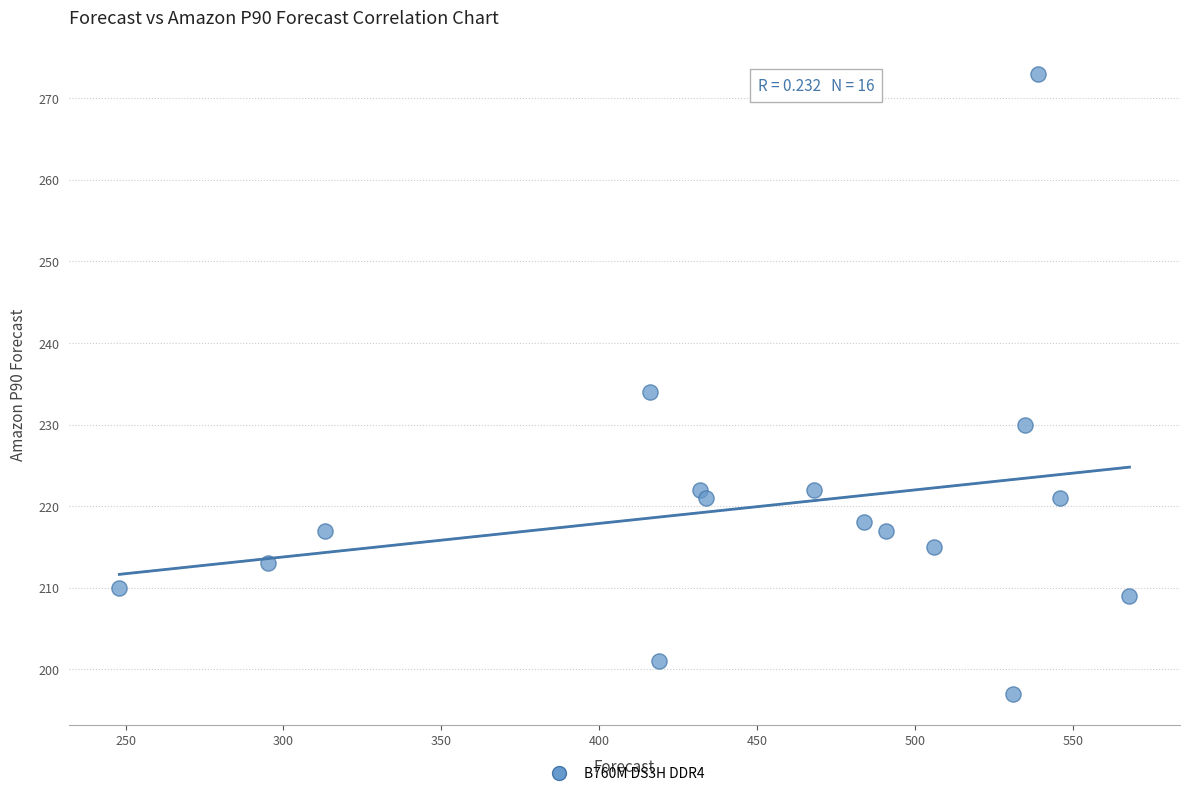

What is the range of X values (max minus min)?

320